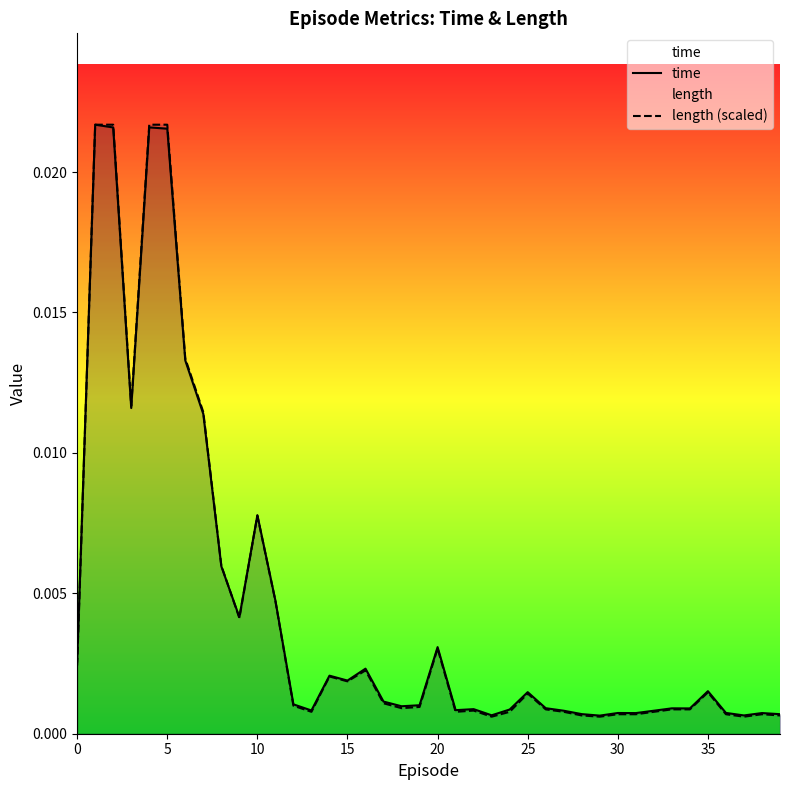

Which series changed the most between 26 and 32?

time